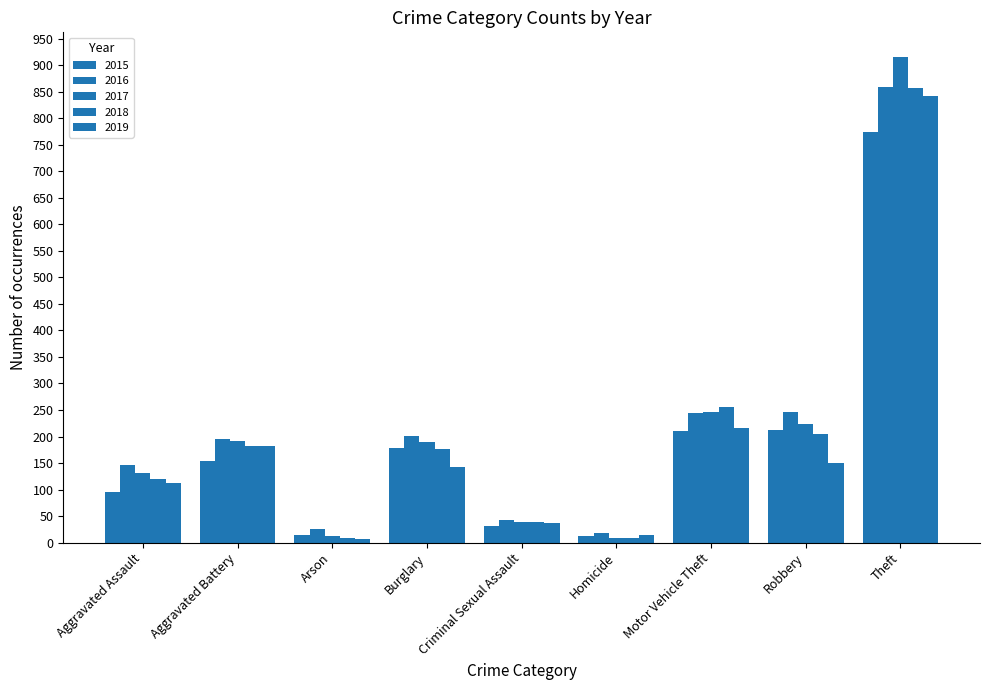

What is the difference between the highest and lowest values at Theft?

142